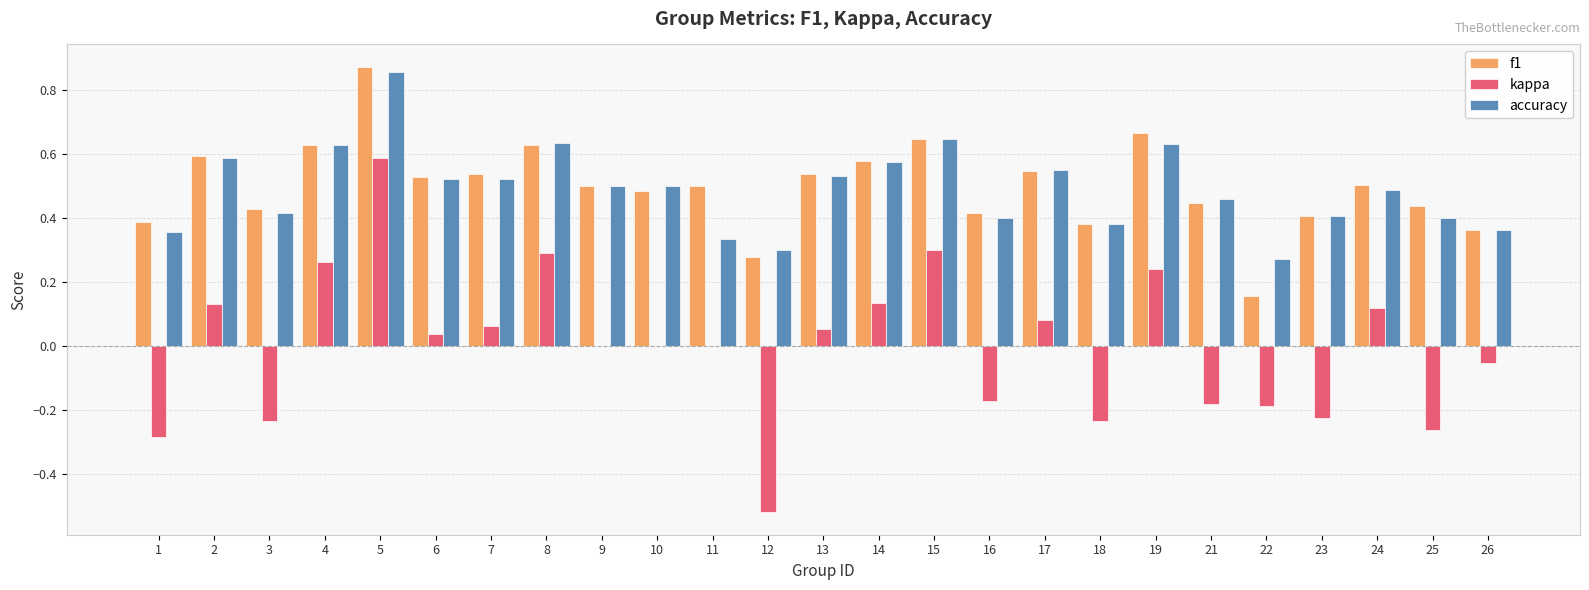

At which category does the chart reach its peak across all series?

5